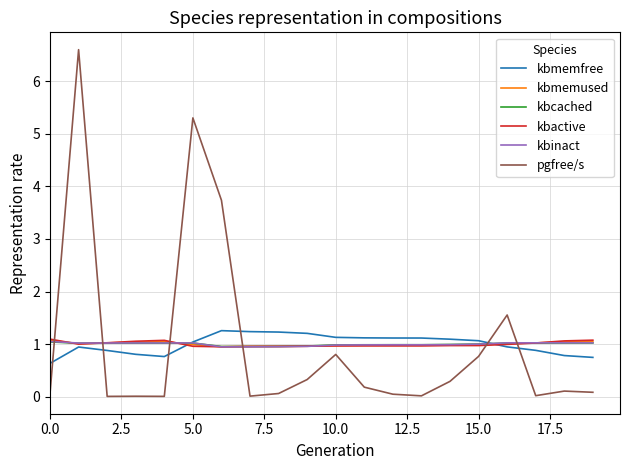

After their last crossing, which series has the higher values: kbcached or pgfree/s?

kbcached